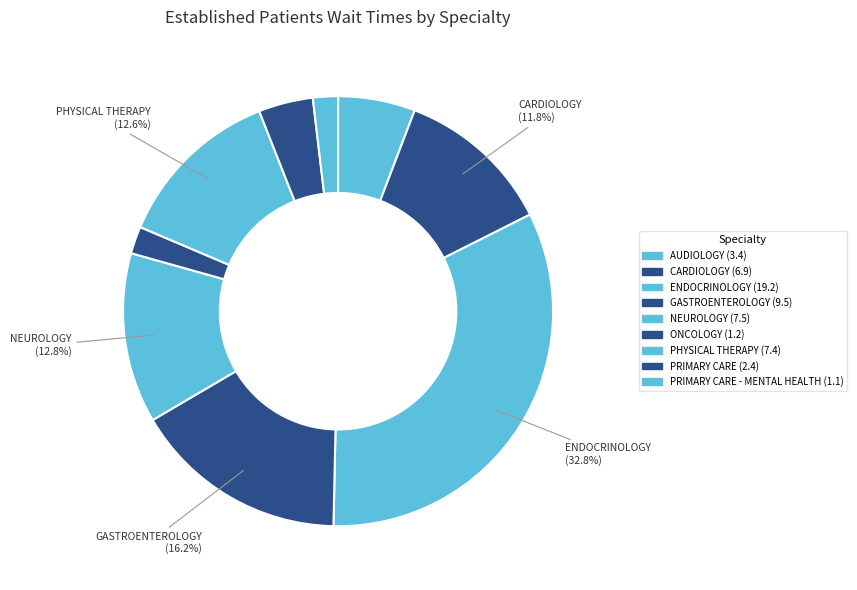

Rank the categories by value from lowest to highest.

PRIMARY CARE - MENTAL HEALTH, ONCOLOGY, PRIMARY CARE, AUDIOLOGY, CARDIOLOGY, PHYSICAL THERAPY, NEUROLOGY, GASTROENTEROLOGY, ENDOCRINOLOGY